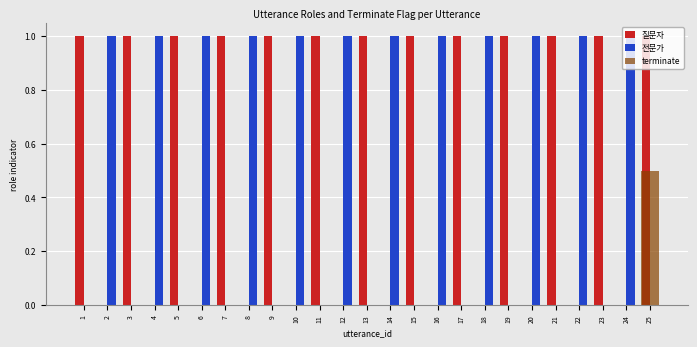

What is the spread (max minus min) of values at 22?

1.0